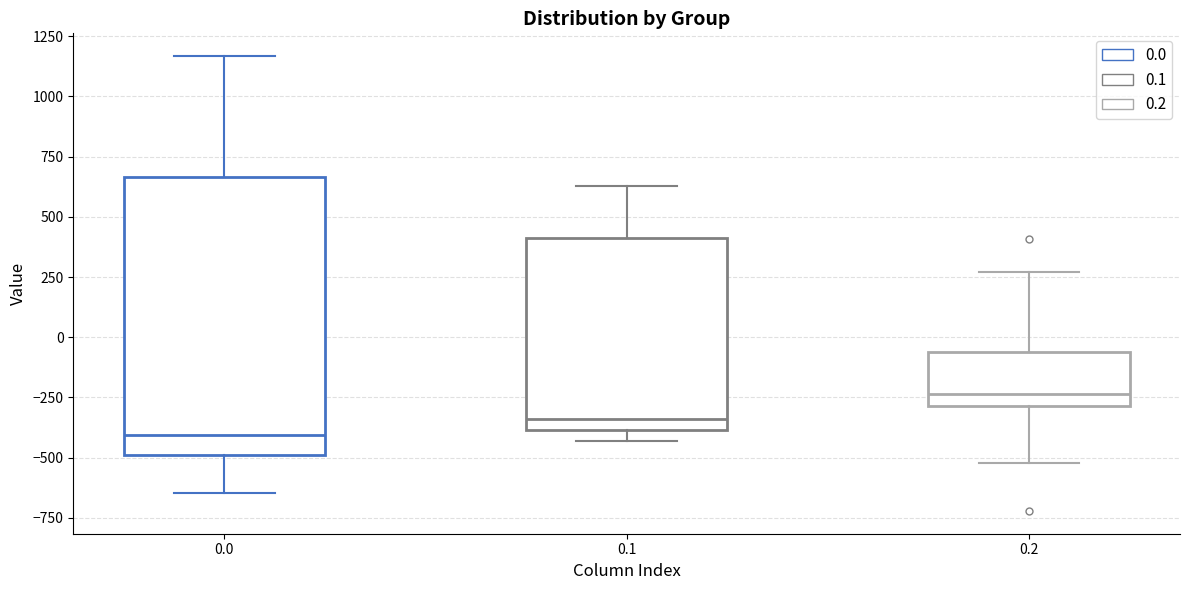

Where is the lower edge of the box at x = 0.2 on the y-axis? The values are not printed on the chart, so give them approximately, as read against the axis.

-300